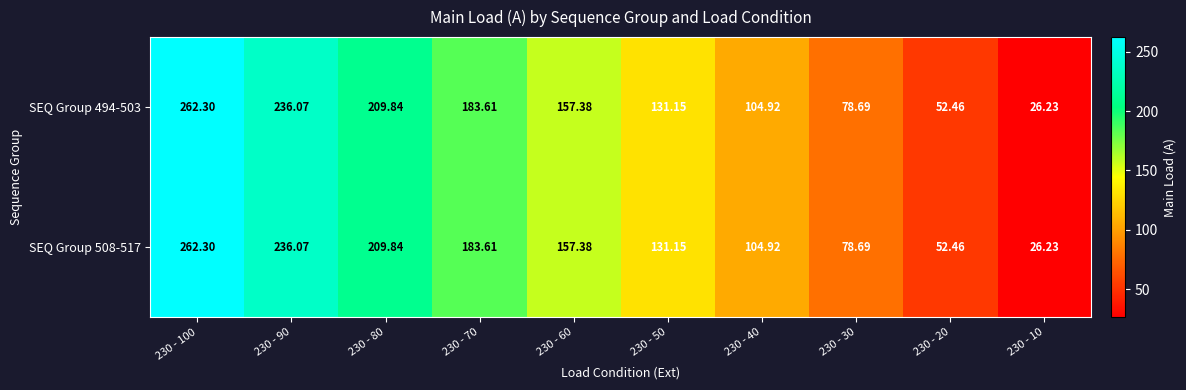

Is the value of SEQ Group 494-503 at 230 - 80 greater than the value of SEQ Group 508-517 at 230 - 100?

No